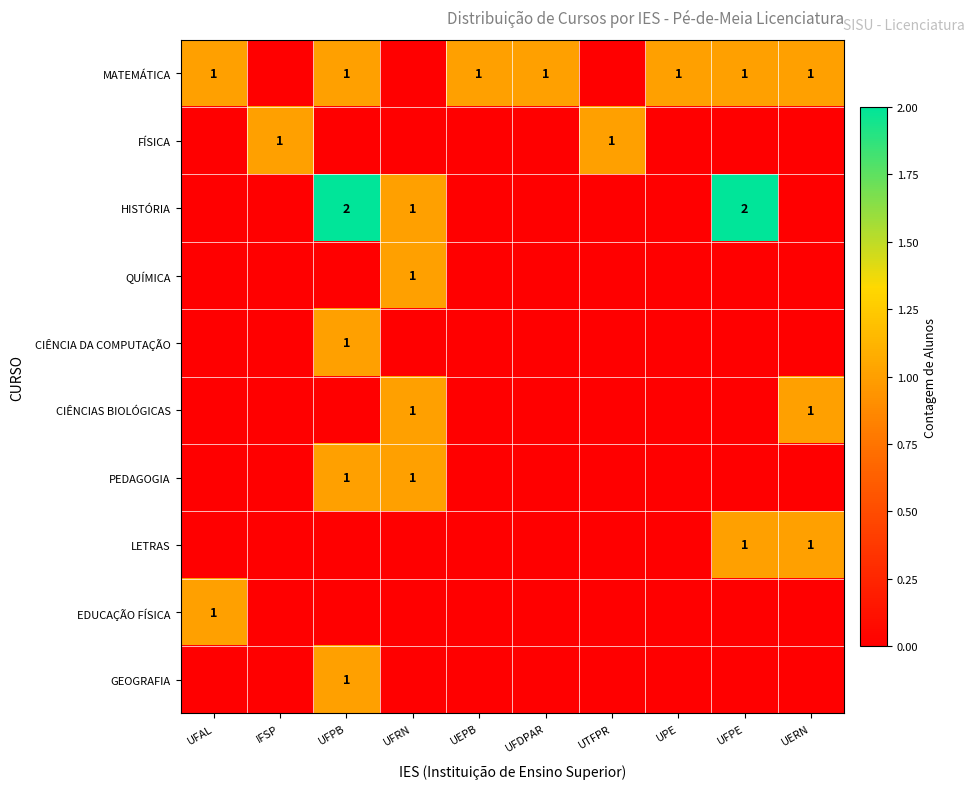

Count the number of categories in the chart.

10